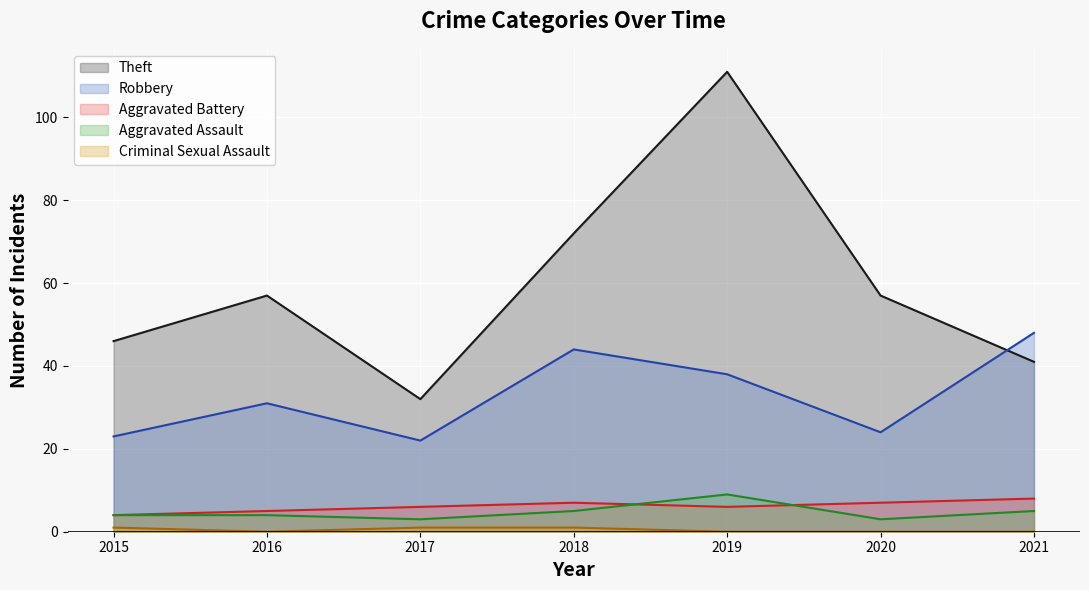

The Robbery series shows 9 at 2017. True or false?

False